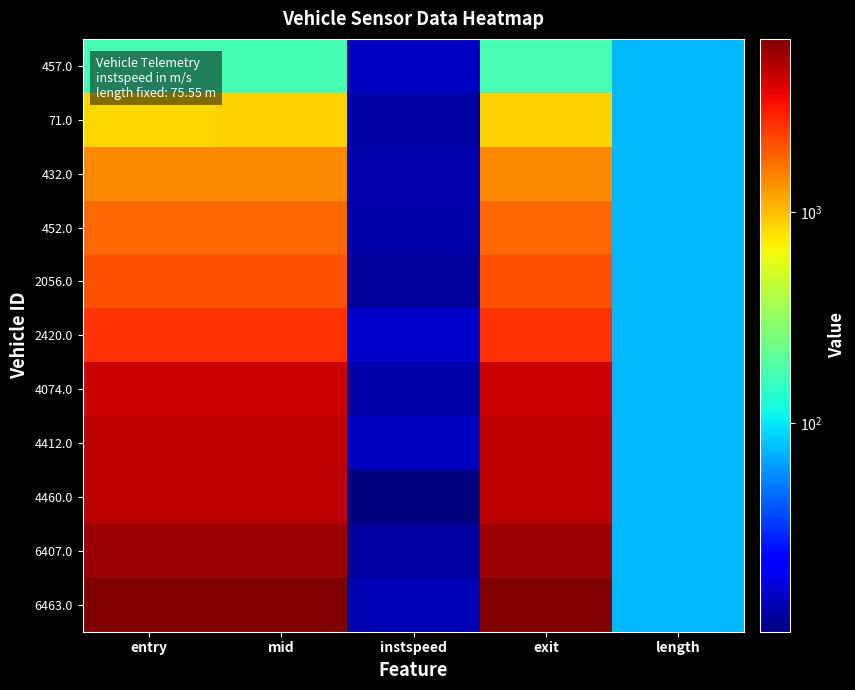

Which series has the largest range (max minus min)?

6463.0